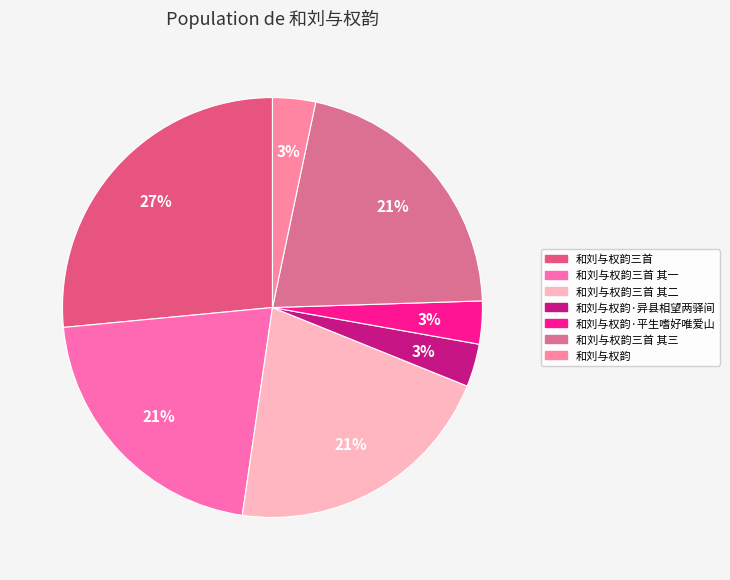

True or false: 和刘与权韵·平生嗜好唯爱山 accounts for 1% of the total.

False